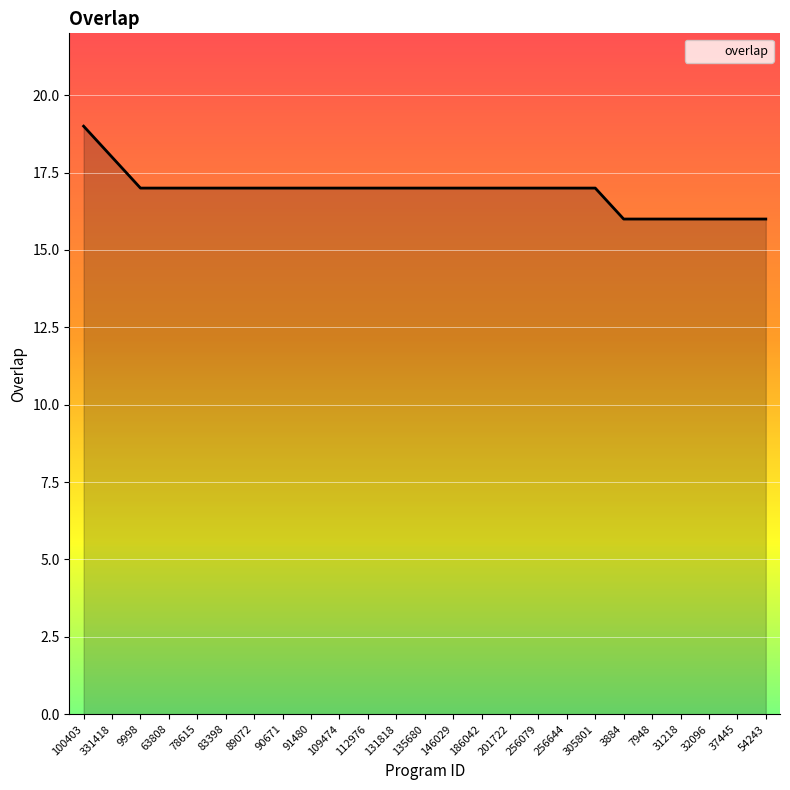

Reading left to right, list all the values displayed in this chart.

100403=19	331418=18	9998=17	63808=17	78615=17	83398=17	89072=17	90671=17	91480=17	109474=17	112976=17	131818=17	135680=17	146029=17	186042=17	201722=17	256079=17	256644=17	305801=17	3884=16	7948=16	31218=16	32096=16	37445=16	54243=16